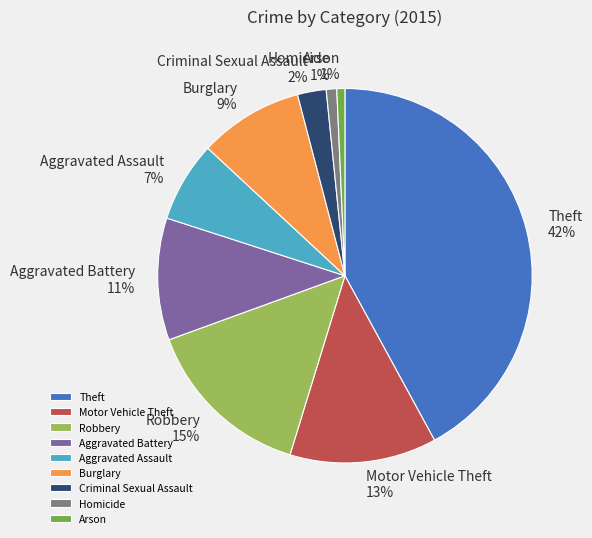

To the nearest percent, what portion does Arson represent?

1%